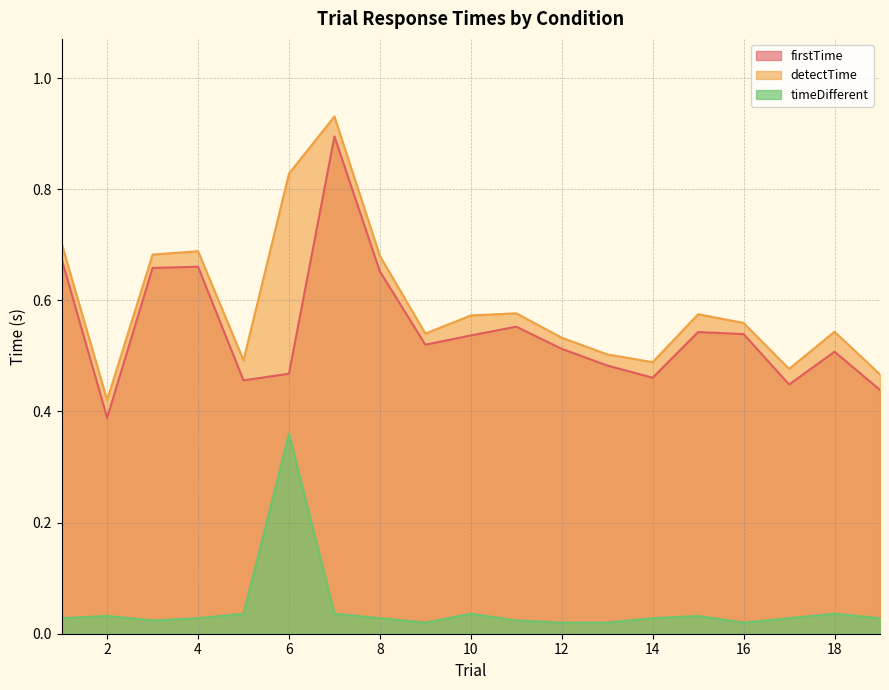

What is the average value of the firstTime series?

0.5